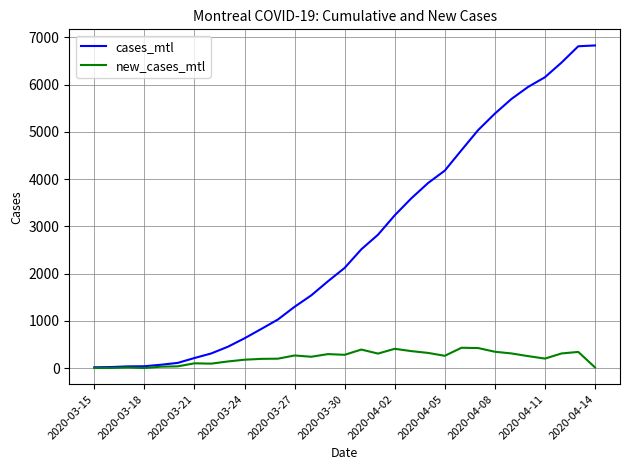

Which series has the widest spread of values?

cases_mtl